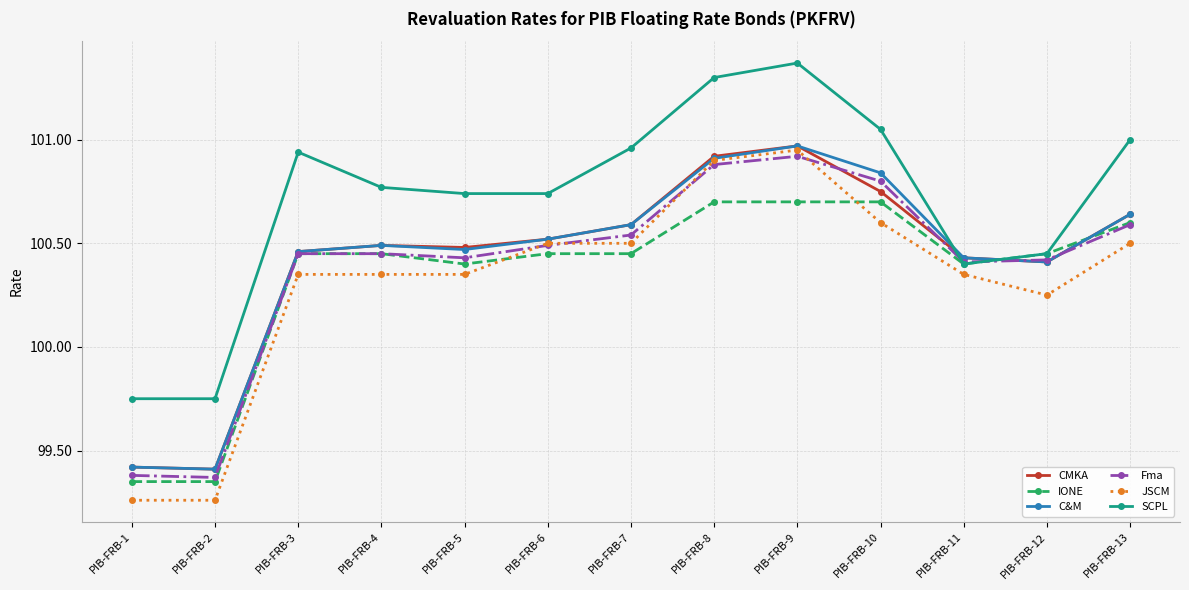

Is it true that Fma equals 28.1 at PIB-FRB-10?

False